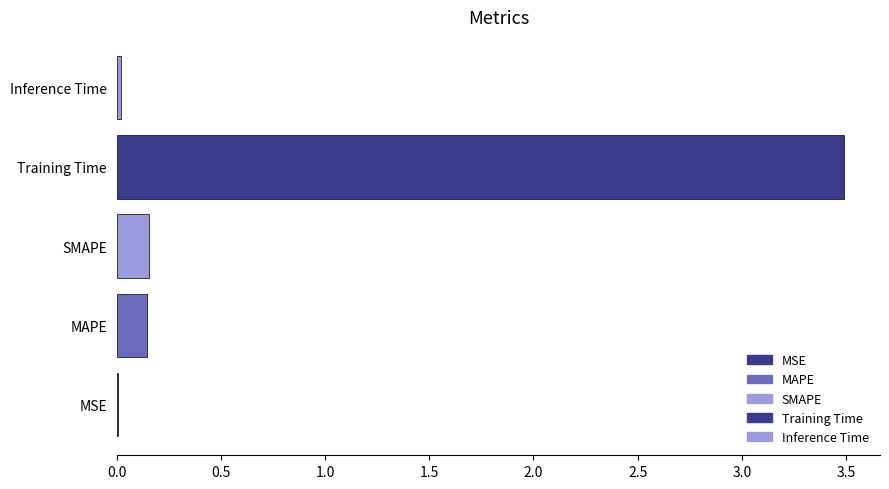

Is it true that the value at Inference Time is 0.0?

True